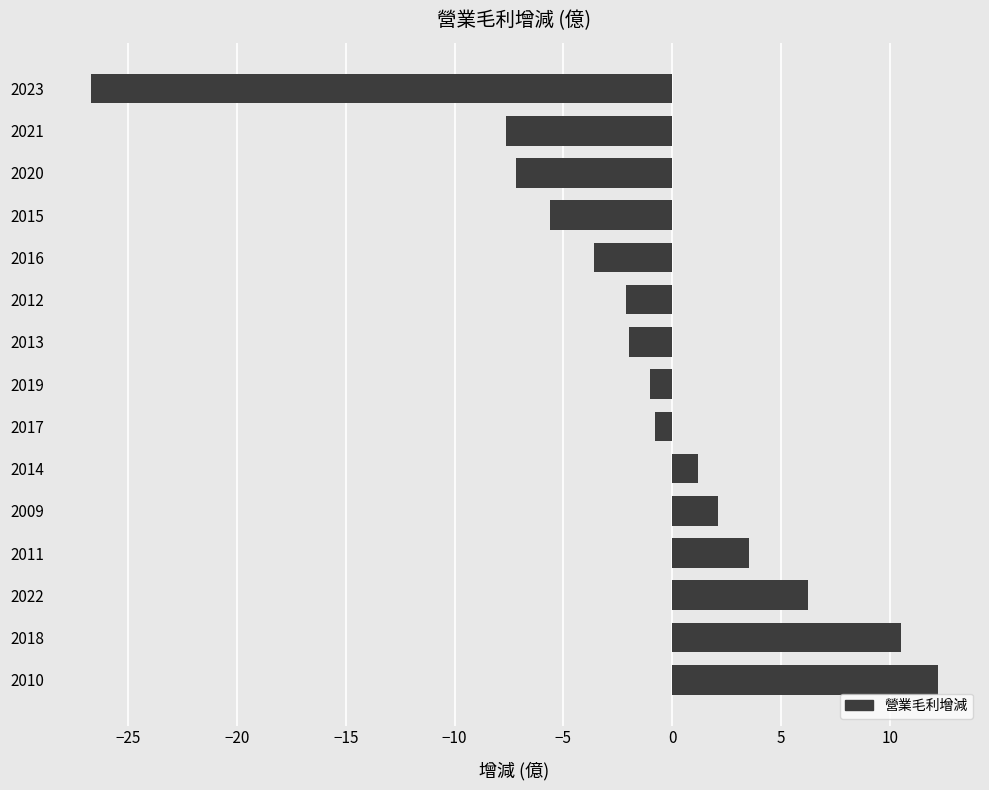

What is the difference between the values at 2019 and 2013?

1.0